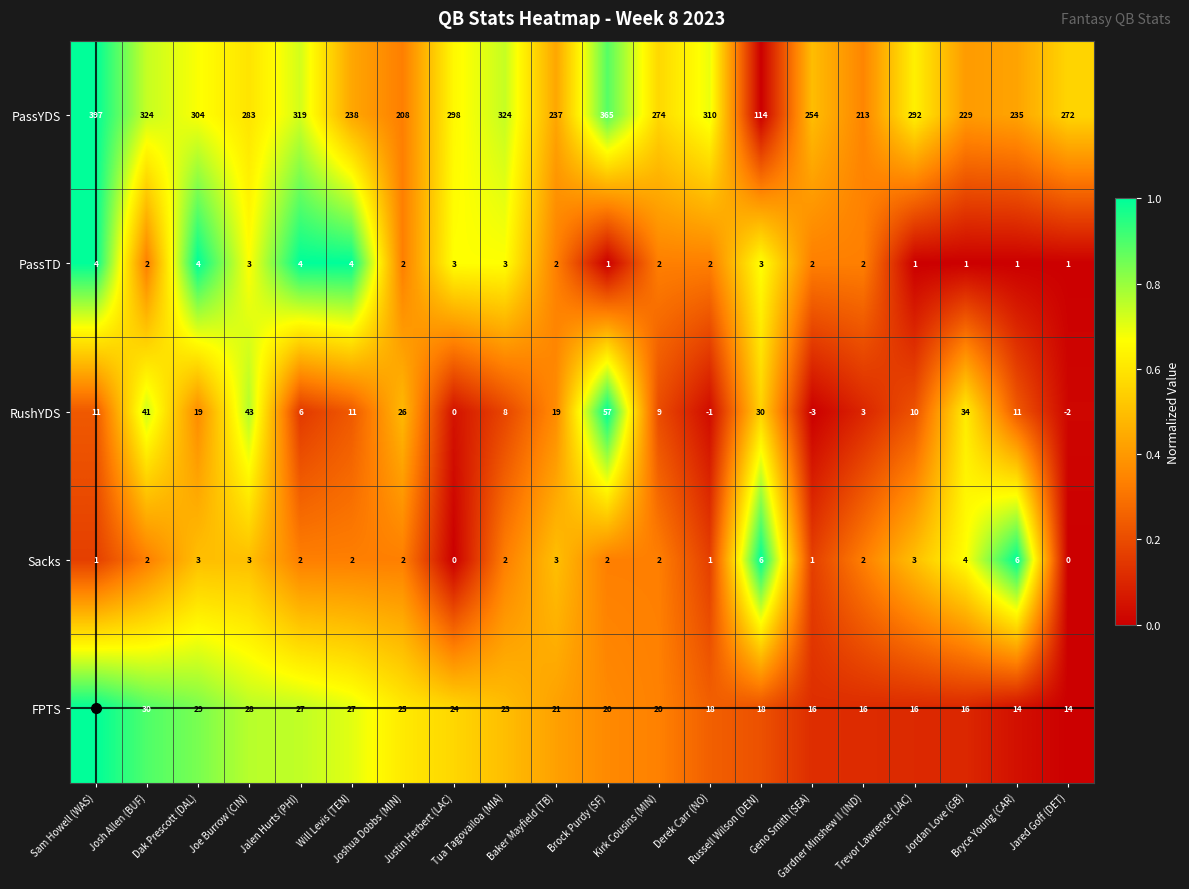

Count the Sacks values in the range 2 to 3.

12